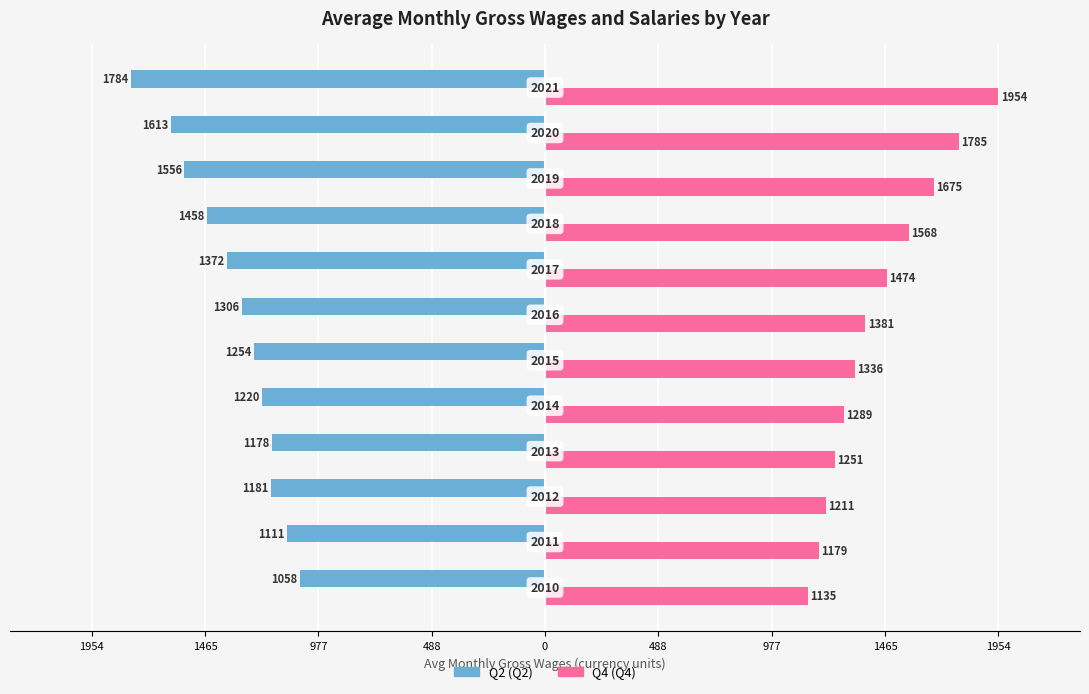

True or false: Q4 has a value of 2332.4 at 1465.

False